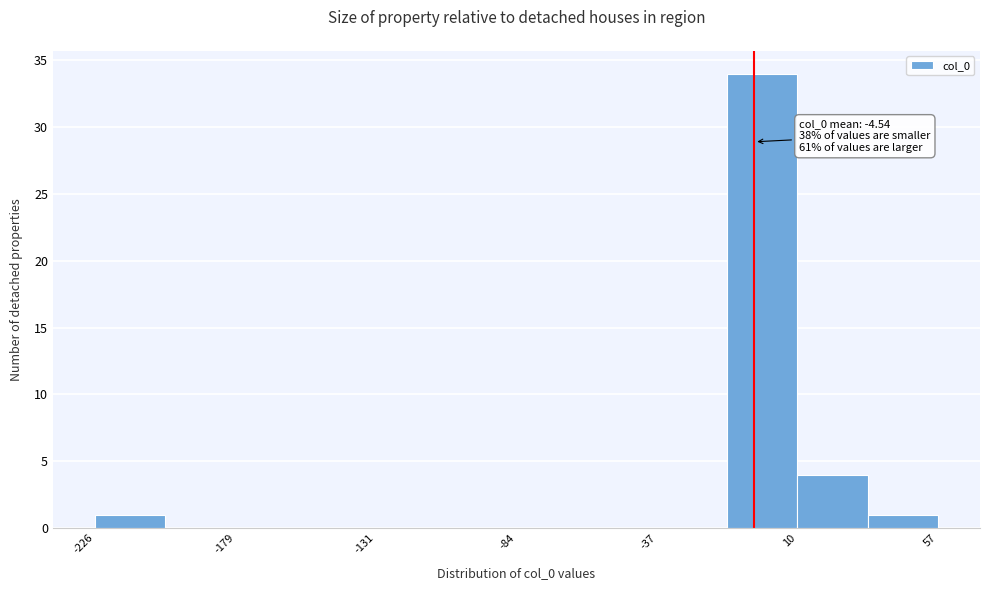

Over which range of the x-axis is the bar tallest?

-15 to 10